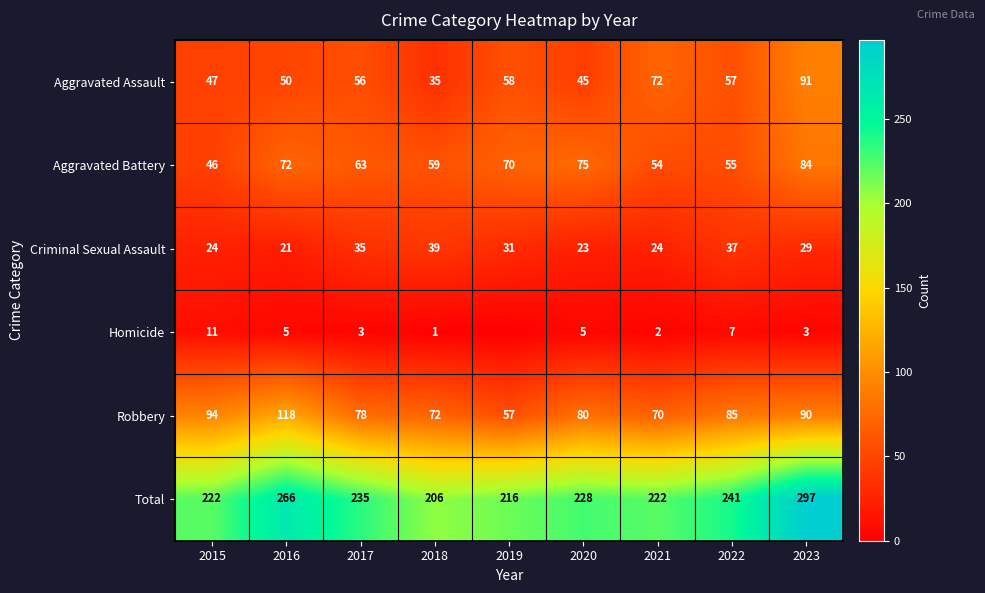

What is the difference between the maximum and second lowest values in the Criminal Sexual Assault series?

16